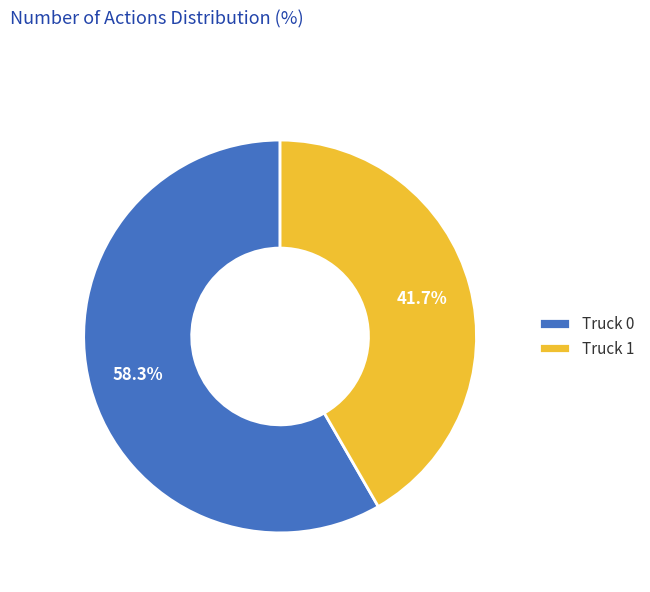

Rank the categories by value from highest to lowest.

Truck 0, Truck 1